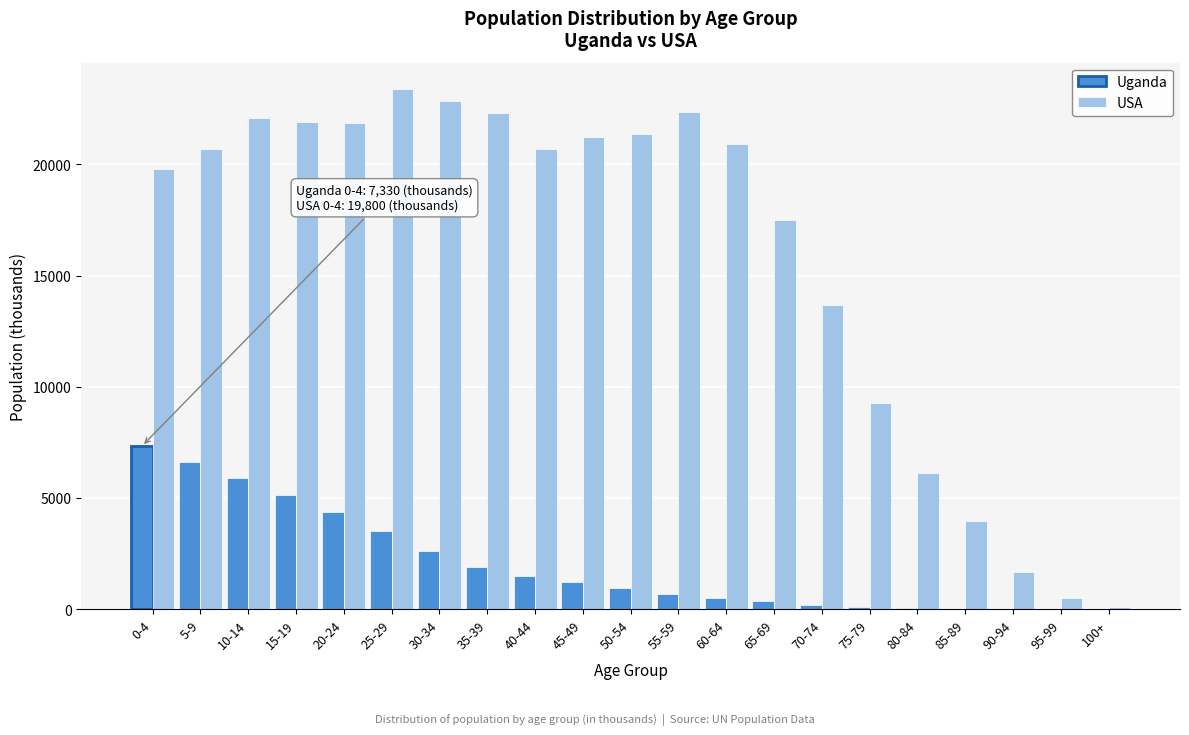

What is the sum of all Uganda values?

42950.1